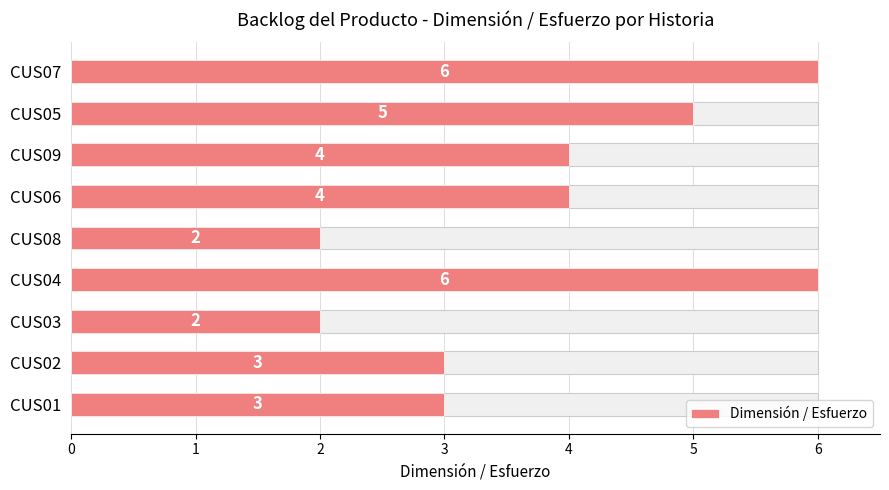

What is the minimum value shown in the chart?

2